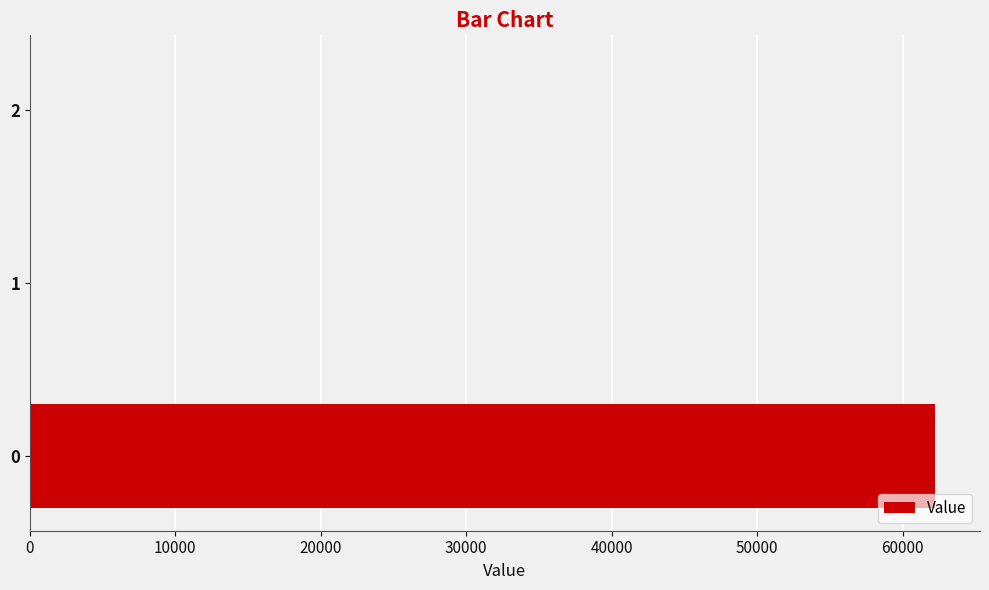

What is the greatest value displayed?

62201.2